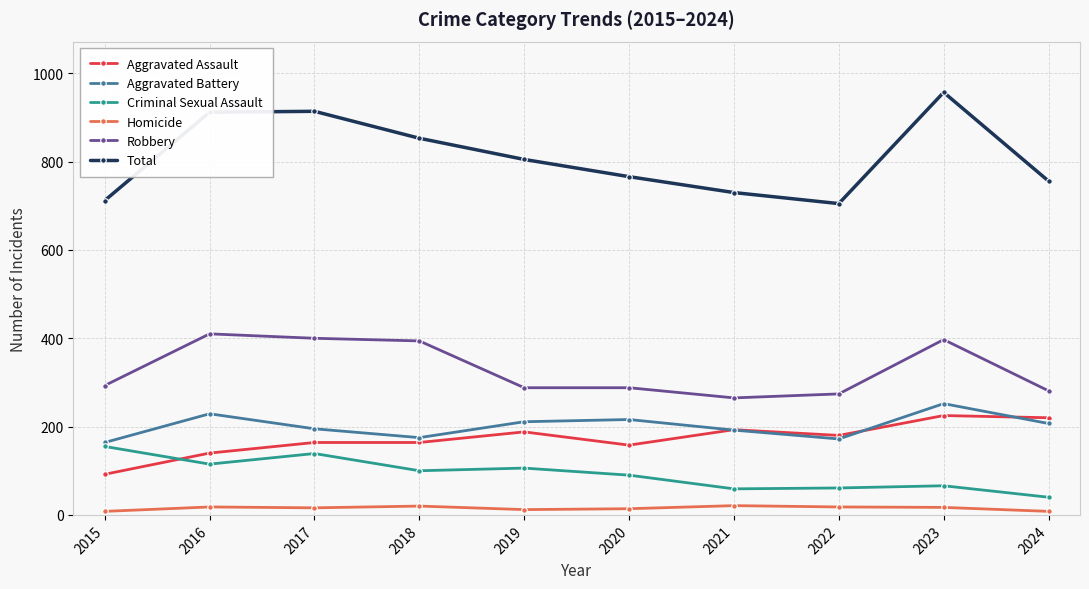

At which category is the sum across all series the highest?

2023